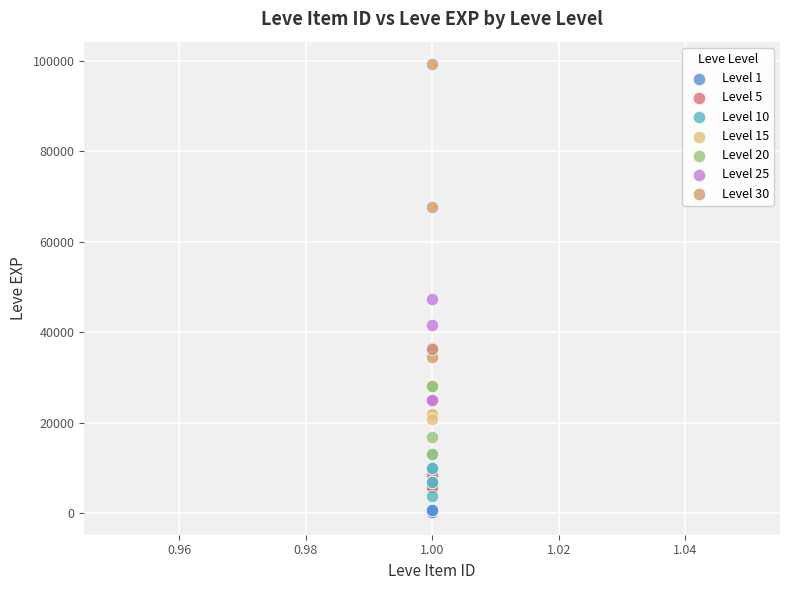

Which series has the widest spread of Y values?

Level 30